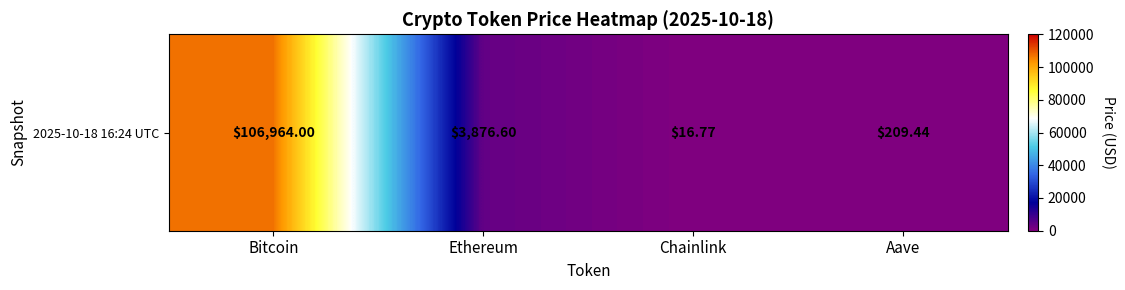

What is the maximum value shown in the chart?

106964.0